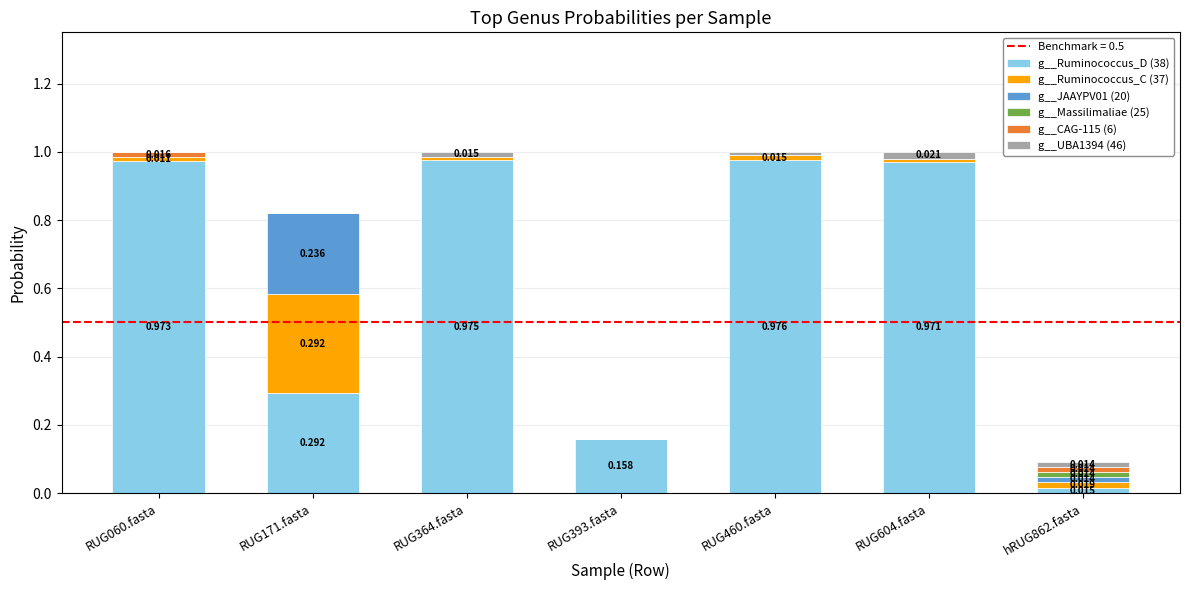

How many distinct data groups are displayed?

6